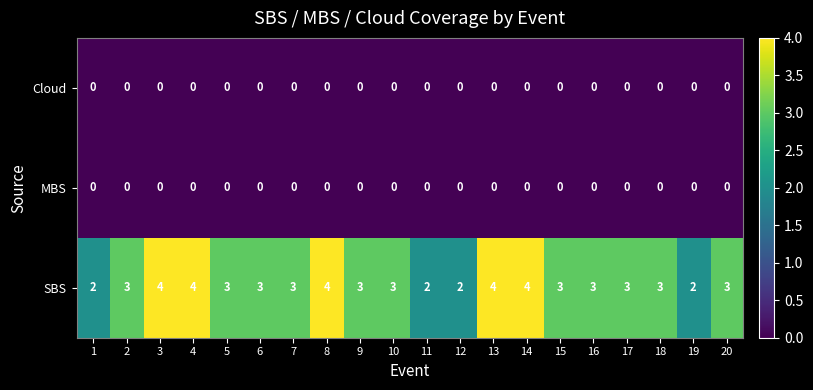

What value does the SBS series have at 13?

4